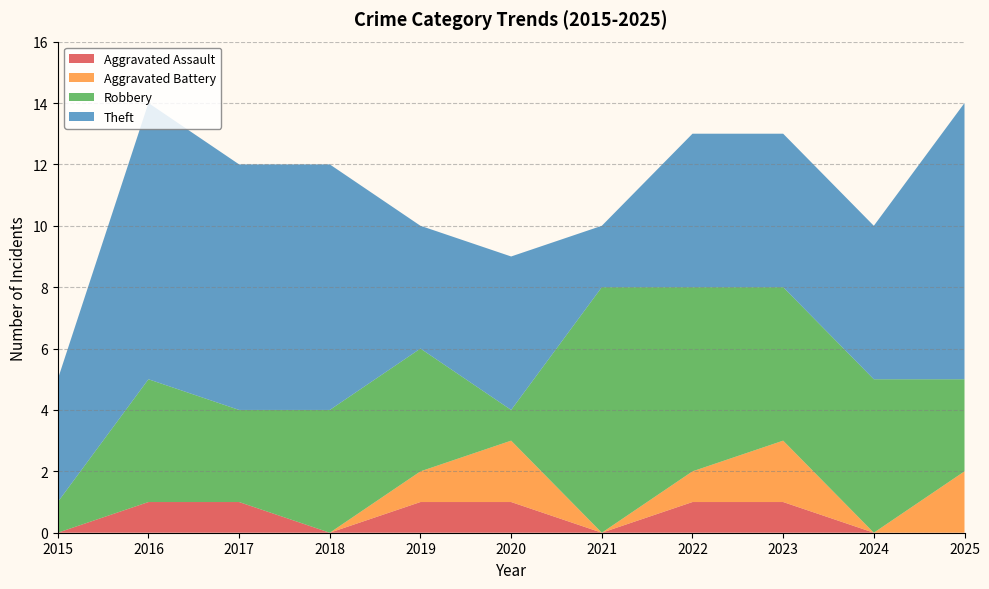

Reading left to right, what are all the values shown in this chart?

Aggravated Assault: 2015=0	2016=1	2017=1	2018=0	2019=1	2020=1	2021=0	2022=1	2023=1	2024=0	2025=0
Aggravated Battery: 2015=0	2016=0	2017=0	2018=0	2019=1	2020=2	2021=0	2022=1	2023=2	2024=0	2025=2
Robbery: 2015=1	2016=4	2017=3	2018=4	2019=4	2020=1	2021=8	2022=6	2023=5	2024=5	2025=3
Theft: 2015=4	2016=9	2017=8	2018=8	2019=4	2020=5	2021=2	2022=5	2023=5	2024=5	2025=9